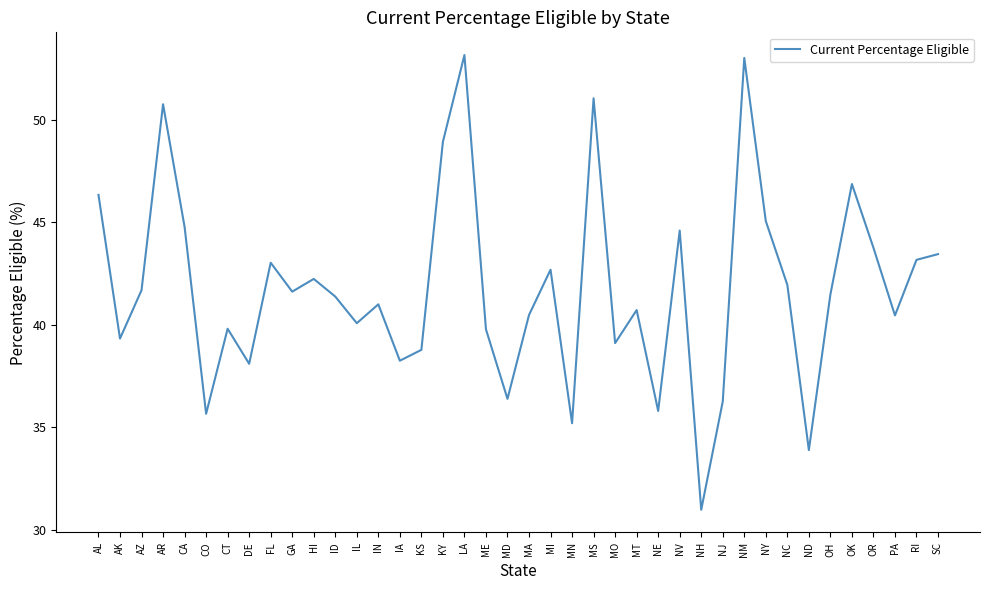

Approximately how many times larger is the value at OR compared to MA?

1.1